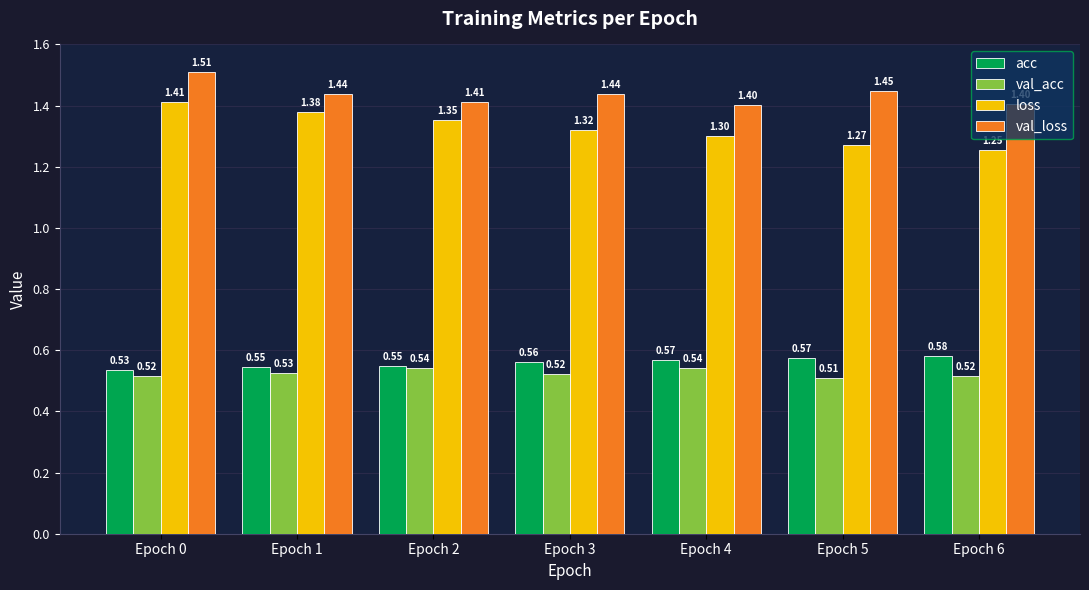

Which series has the widest spread of values?

loss